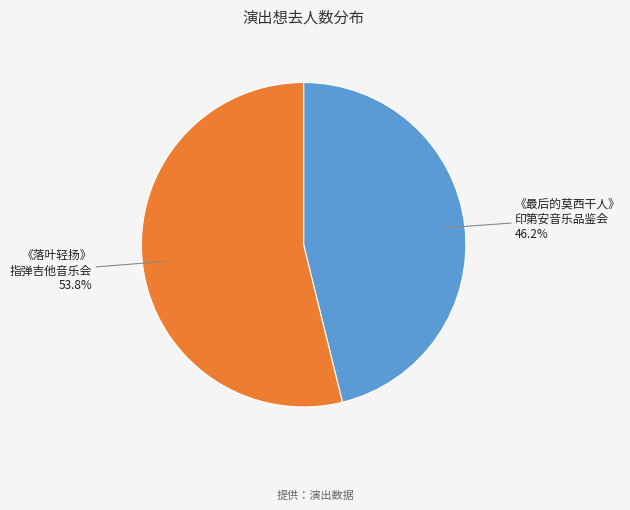

Combined, what portion of the pie is 《落叶轻扬》 指弹吉他音乐会 and 《最后的莫西干人》 印第安音乐品鉴会?

100.0%